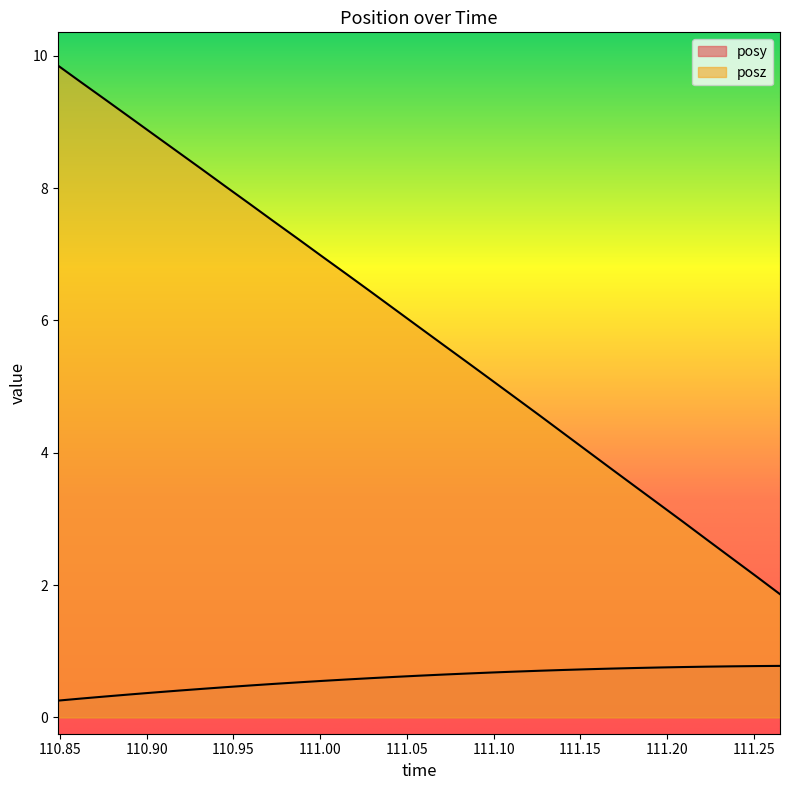

Is the value of posz at 110.9182 greater than the value of posy at 111.1266?

Yes